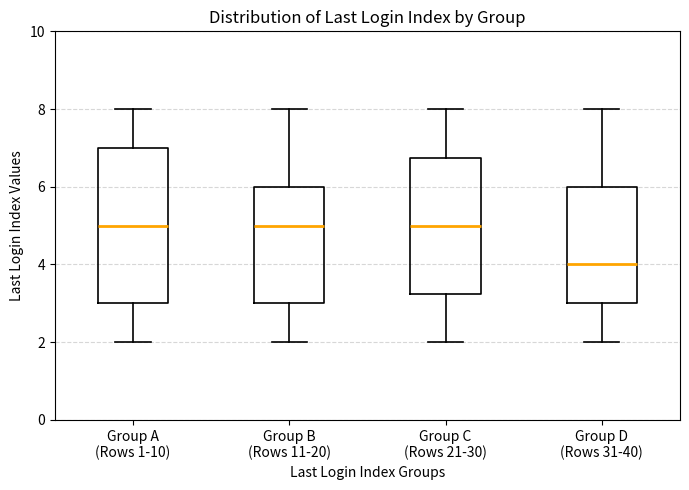

Where is the upper edge of the box for Group D (Rows 31-40) on the y-axis? The values are not printed on the chart, so give them approximately, as read against the axis.

6.0